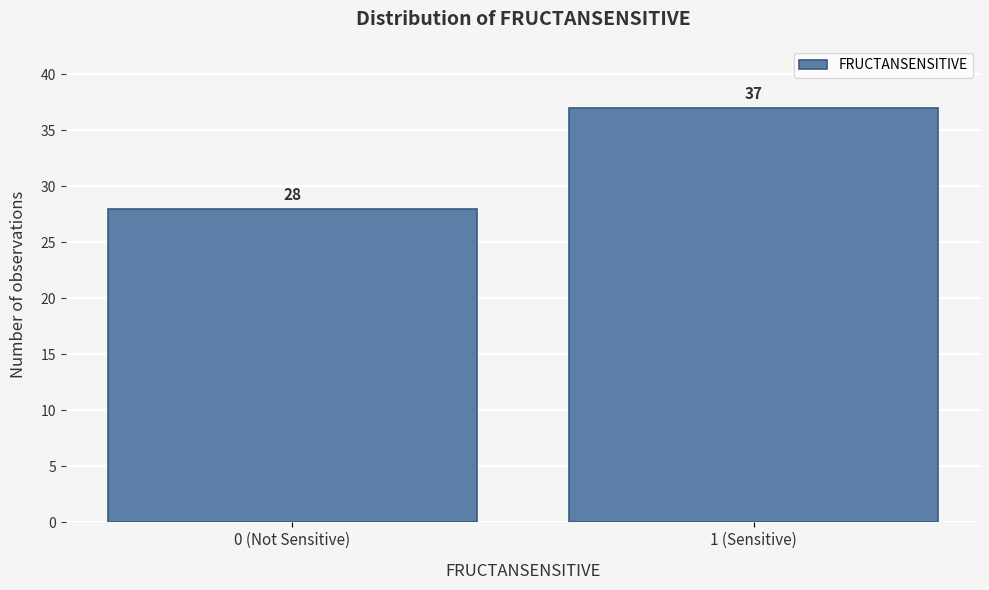

Reading right to left, list all the values displayed in this chart.

1 (Sensitive)=37	0 (Not Sensitive)=28